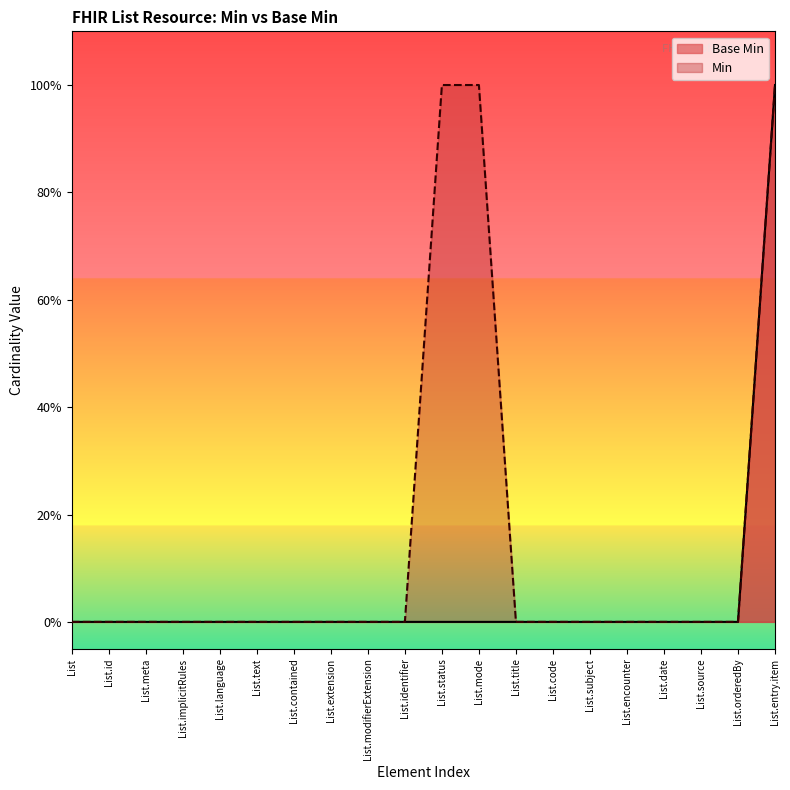

True or false: the data has more than 2 interior local peaks.

False